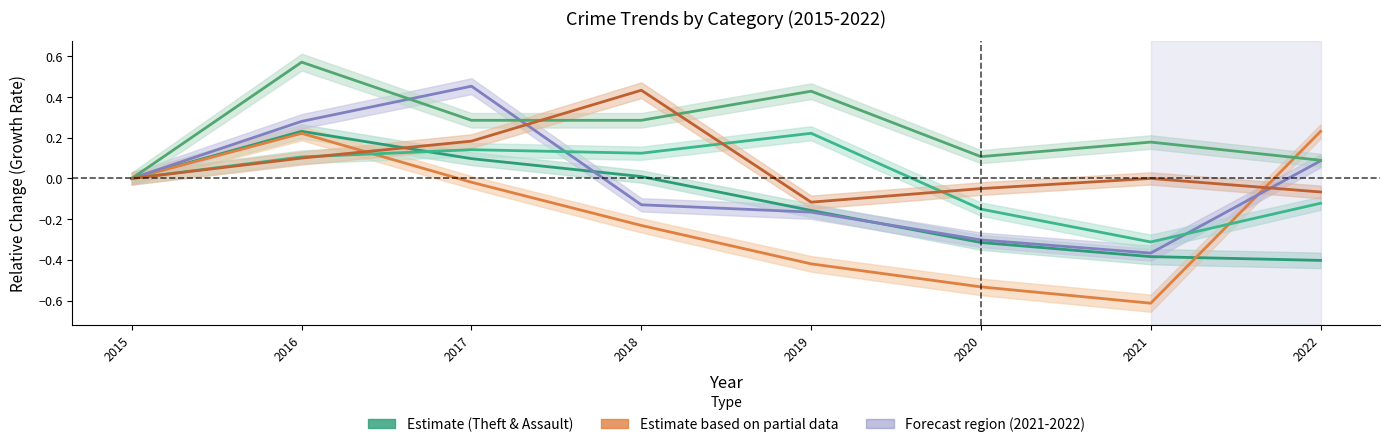

True or false: Motor Vehicle Theft has more than 0 interior local peaks.

True